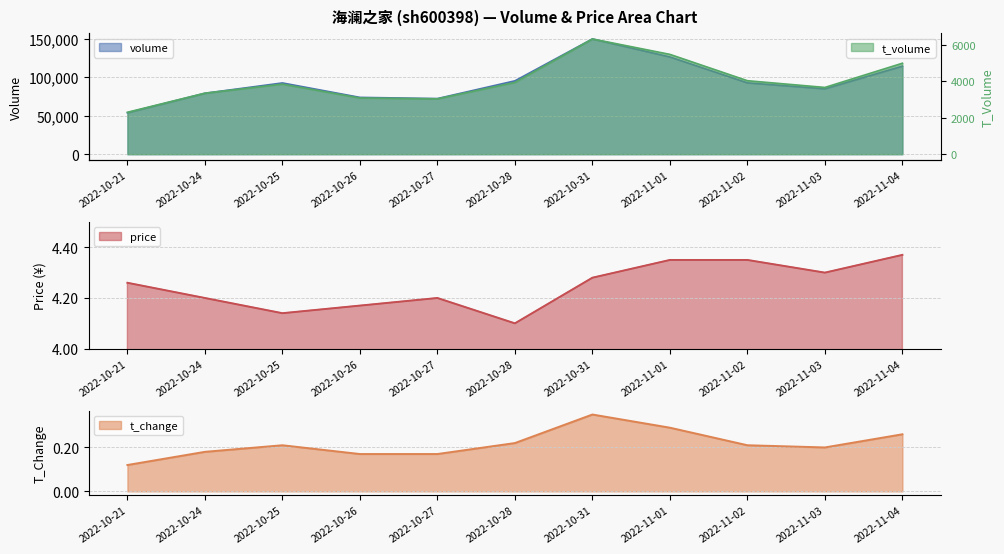

The value of t_volume at 2022-11-02 is 6782.3. True or false?

False